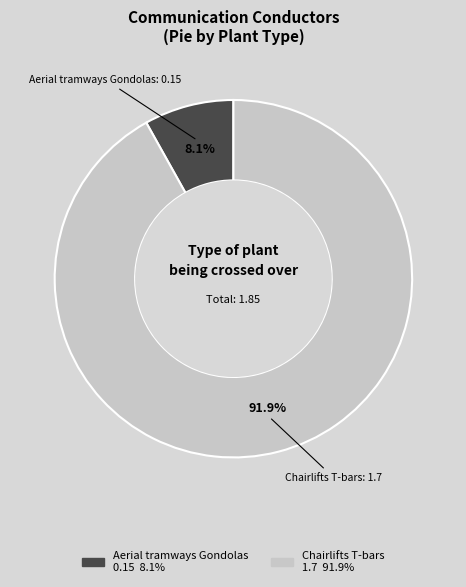

True or false: Aerial tramways Gondolas accounts for 8% of the total.

True